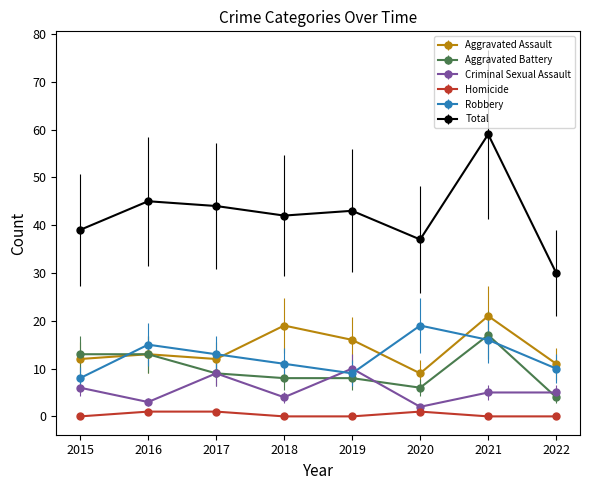

What is the highest value of the Criminal Sexual Assault series?

10